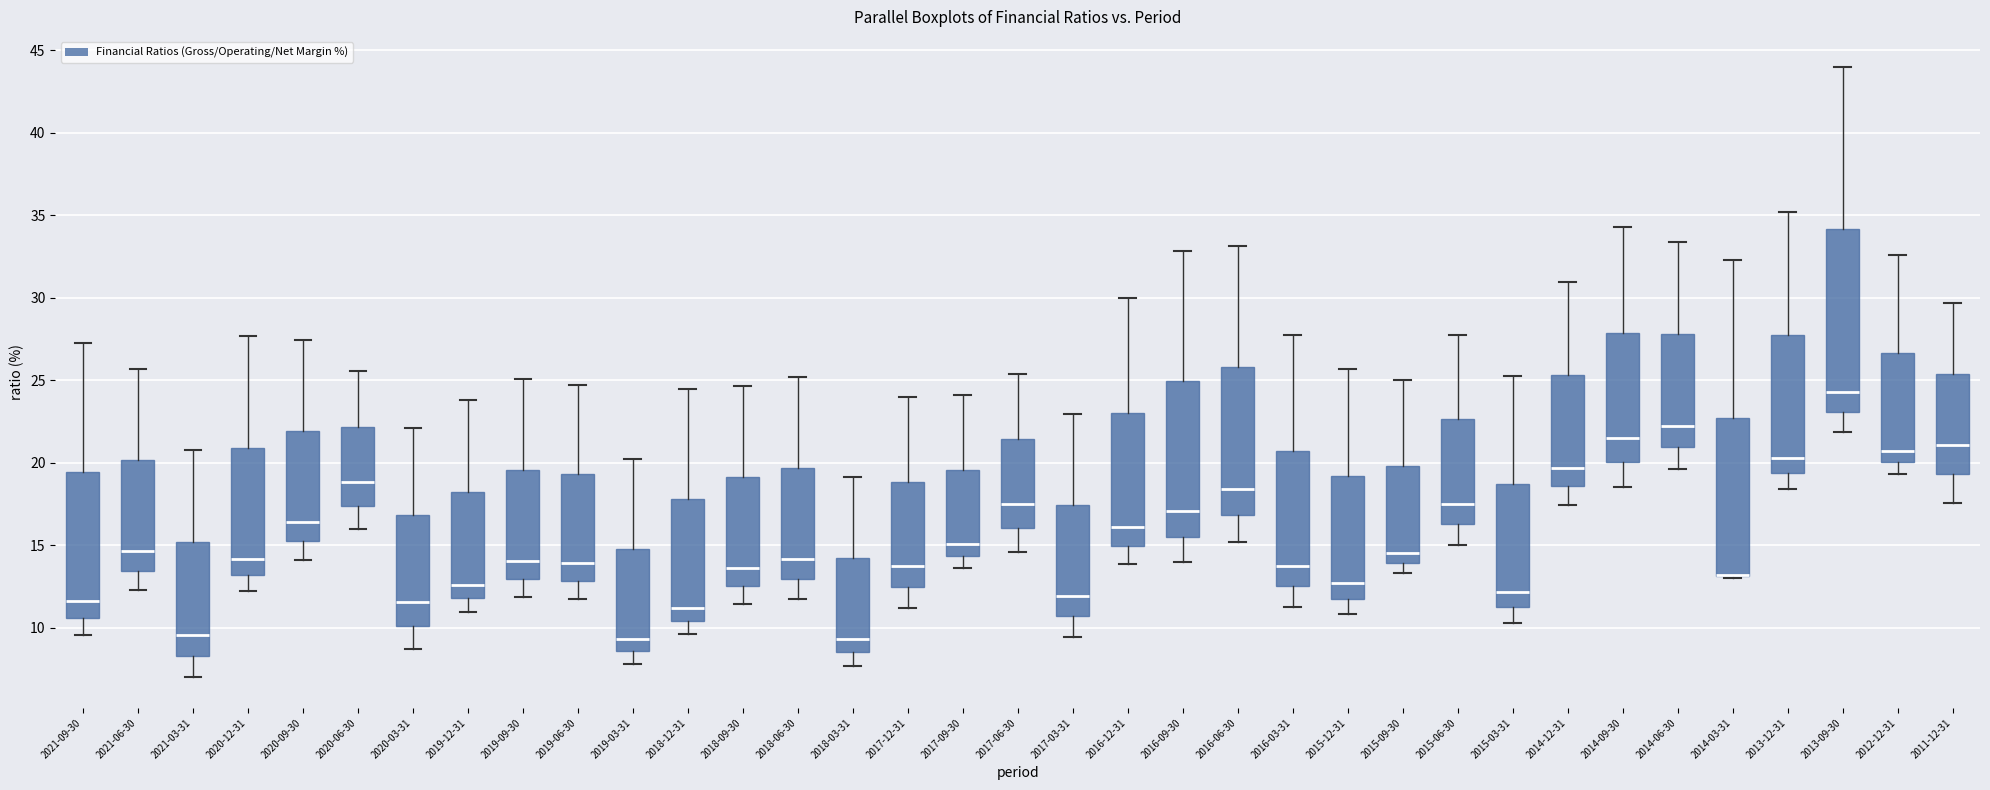

Reading left to right, transcribe this box plot: for each box, give where its median line is, the range the box spans, and where its two whiskers end, as read against the y-axis. The values are not printed on the chart, so give them approximately, as read against the axis.

2021-09-30: median 11.5, box 10.5 to 19.5, whiskers 9.5 to 27.0
2021-06-30: median 14.5, box 13.5 to 20.0, whiskers 12.5 to 25.5
2021-03-31: median 9.5, box 8.5 to 15.0, whiskers 7.0 to 21.0
2020-12-31: median 14.0, box 13.0 to 21.0, whiskers 12.0 to 27.5
2020-09-30: median 16.5, box 15.5 to 22.0, whiskers 14.0 to 27.5
2020-06-30: median 19.0, box 17.5 to 22.0, whiskers 16.0 to 25.5
2020-03-31: median 11.5, box 10.0 to 17.0, whiskers 8.5 to 22.0
2019-12-31: median 12.5, box 12.0 to 18.0, whiskers 11.0 to 24.0
2019-09-30: median 14.0, box 13.0 to 19.5, whiskers 12.0 to 25.0
2019-06-30: median 14.0, box 13.0 to 19.5, whiskers 12.0 to 24.5
2019-03-31: median 9.5, box 8.5 to 15.0, whiskers 8.0 to 20.5
2018-12-31: median 11.0, box 10.5 to 18.0, whiskers 9.5 to 24.5
2018-09-30: median 13.5, box 12.5 to 19.0, whiskers 11.5 to 24.5
2018-06-30: median 14.0, box 13.0 to 19.5, whiskers 12.0 to 25.0
2018-03-31: median 9.5, box 8.5 to 14.0, whiskers 7.5 to 19.0
2017-12-31: median 14.0, box 12.5 to 19.0, whiskers 11.0 to 24.0
2017-09-30: median 15.0, box 14.5 to 19.5, whiskers 13.5 to 24.0
2017-06-30: median 17.5, box 16.0 to 21.5, whiskers 14.5 to 25.5
2017-03-31: median 12.0, box 10.5 to 17.5, whiskers 9.5 to 23.0
2016-12-31: median 16.0, box 15.0 to 23.0, whiskers 14.0 to 30.0
2016-09-30: median 17.0, box 15.5 to 25.0, whiskers 14.0 to 33.0
2016-06-30: median 18.5, box 17.0 to 26.0, whiskers 15.0 to 33.0
2016-03-31: median 13.5, box 12.5 to 20.5, whiskers 11.5 to 27.5
2015-12-31: median 12.5, box 12.0 to 19.0, whiskers 11.0 to 25.5
2015-09-30: median 14.5, box 14.0 to 20.0, whiskers 13.5 to 25.0
2015-06-30: median 17.5, box 16.5 to 22.5, whiskers 15.0 to 28.0
2015-03-31: median 12.0, box 11.0 to 18.5, whiskers 10.5 to 25.5
2014-12-31: median 19.5, box 18.5 to 25.5, whiskers 17.5 to 31.0
2014-09-30: median 21.5, box 20.0 to 28.0, whiskers 18.5 to 34.5
2014-06-30: median 22.5, box 21.0 to 28.0, whiskers 19.5 to 33.5
2014-03-31: median 13.0 (drawn on the box's lower edge), box 13.0 to 22.5, whiskers 13.0 to 32.5
2013-12-31: median 20.5, box 19.5 to 28.0, whiskers 18.5 to 35.0
2013-09-30: median 24.5, box 23.0 to 34.0, whiskers 22.0 to 44.0
2012-12-31: median 20.5, box 20.0 to 26.5, whiskers 19.5 to 32.5
2011-12-31: median 21.0, box 19.5 to 25.5, whiskers 17.5 to 29.5